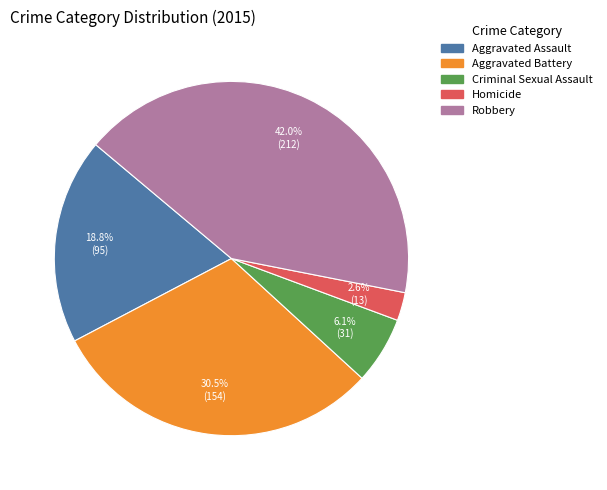

What portion of the pie excludes Aggravated Battery?

69.5%